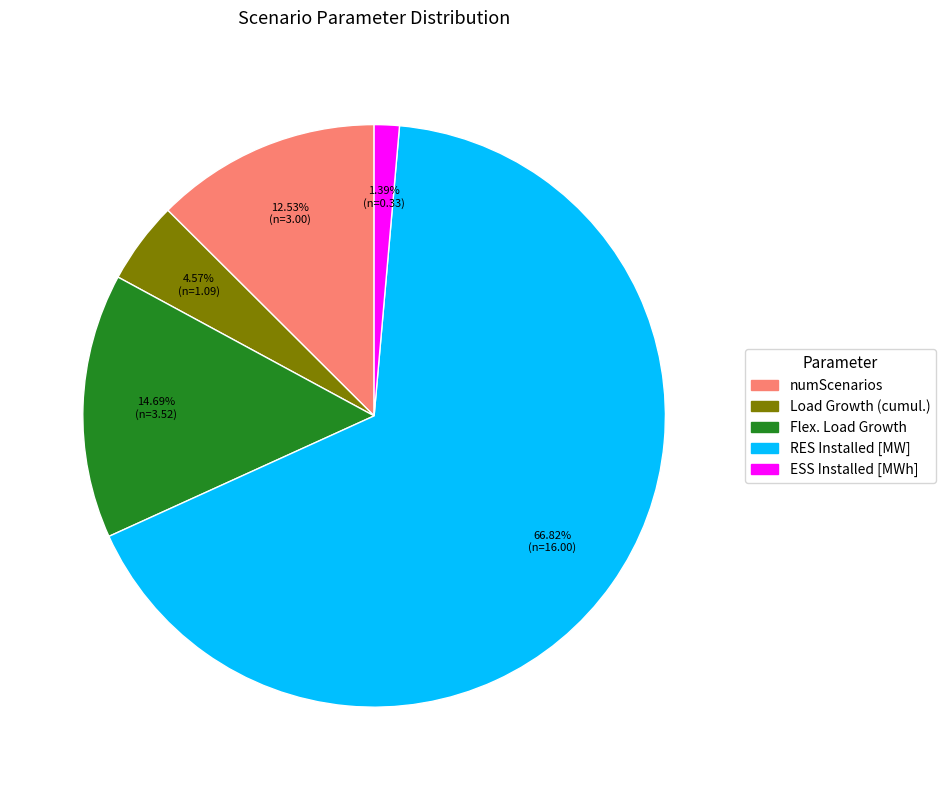

How many slices are in this pie chart?

5